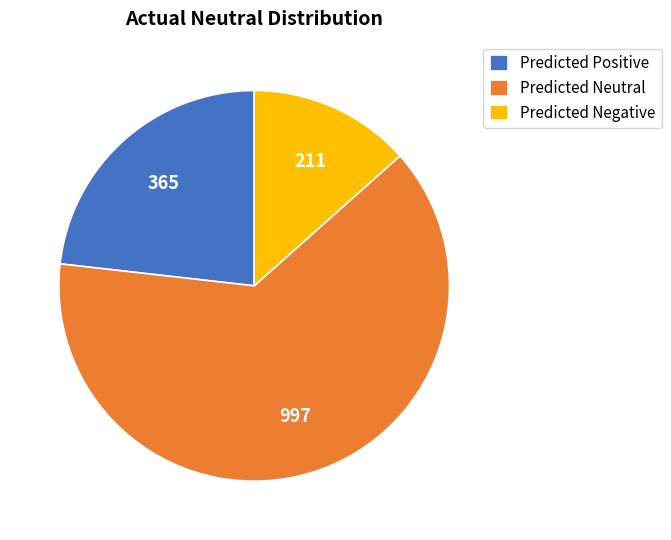

Is Predicted Neutral the majority of the pie?

Yes